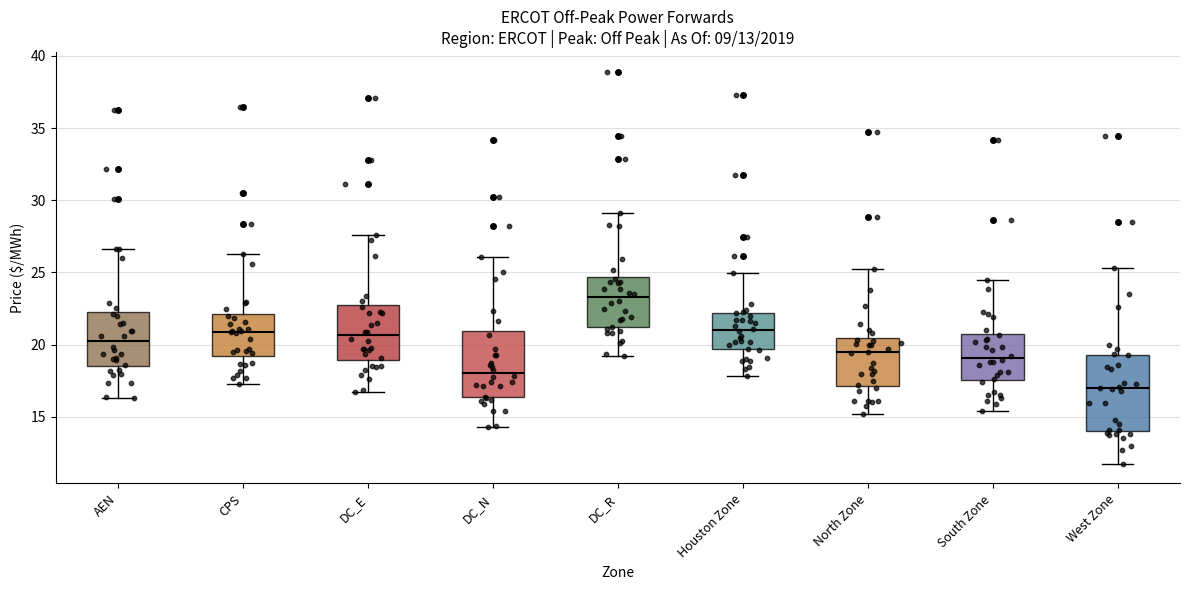

Reading left to right, transcribe this box plot: for each box, give where its median line is, the range the box spans, and where its two whiskers end, as read against the y-axis. The values are not printed on the chart, so give them approximately, as read against the axis.

AEN: median 20.0, box 18.5 to 22.0, whiskers 16.5 to 26.5
CPS: median 21.0, box 19.0 to 22.0, whiskers 17.0 to 26.5
DC_E: median 20.5, box 19.0 to 22.5, whiskers 16.5 to 27.5
DC_N: median 18.0, box 16.5 to 21.0, whiskers 14.5 to 26.0
DC_R: median 23.5, box 21.0 to 24.5, whiskers 19.0 to 29.0
Houston Zone: median 21.0, box 19.5 to 22.0, whiskers 18.0 to 25.0
North Zone: median 19.5, box 17.0 to 20.5, whiskers 15.0 to 25.5
South Zone: median 19.0, box 17.5 to 20.5, whiskers 15.5 to 24.5
West Zone: median 17.0, box 14.0 to 19.5, whiskers 11.5 to 25.5